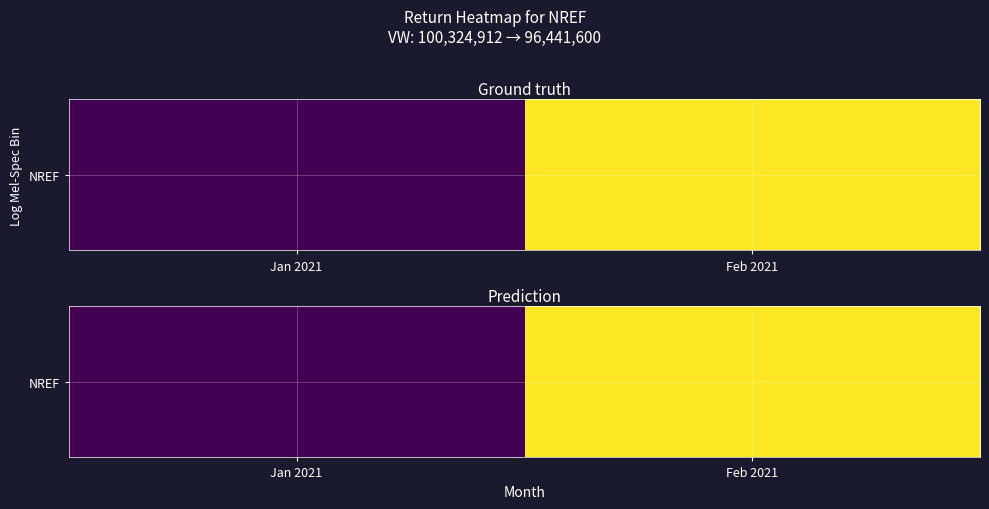

List the labels in order of value, smallest first.

Jan 2021, Feb 2021